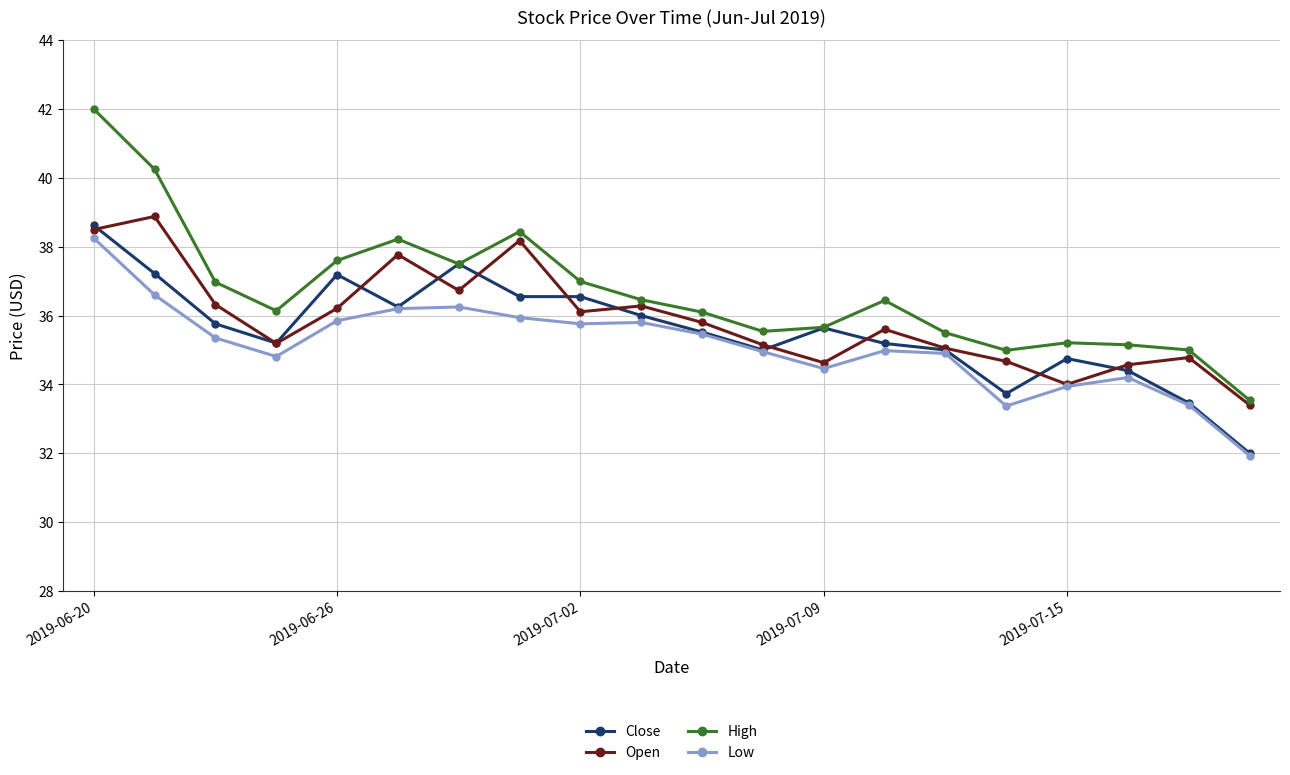

True or false: Low has more than 1 interior local peaks.

True